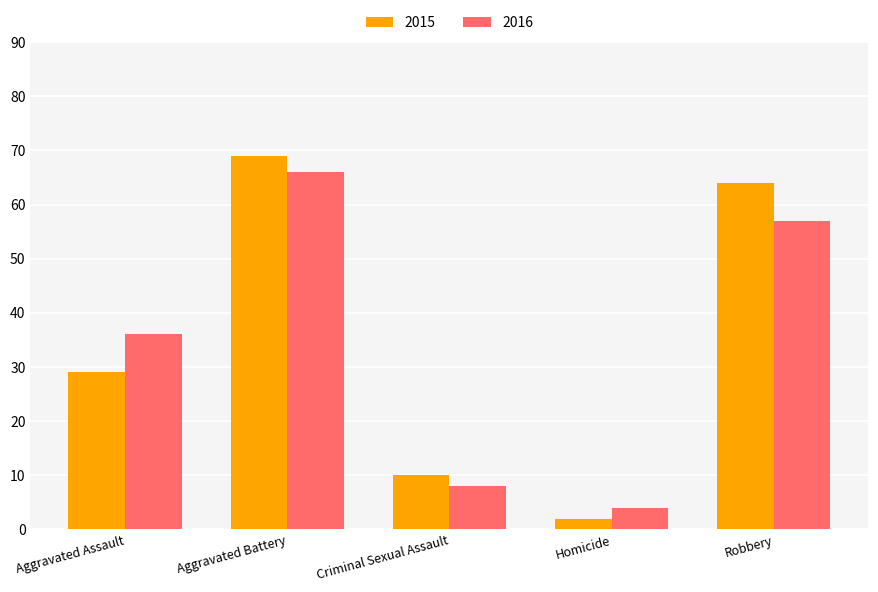

Is the value of 2016 at Criminal Sexual Assault greater than the value of 2015 at Aggravated Assault?

No